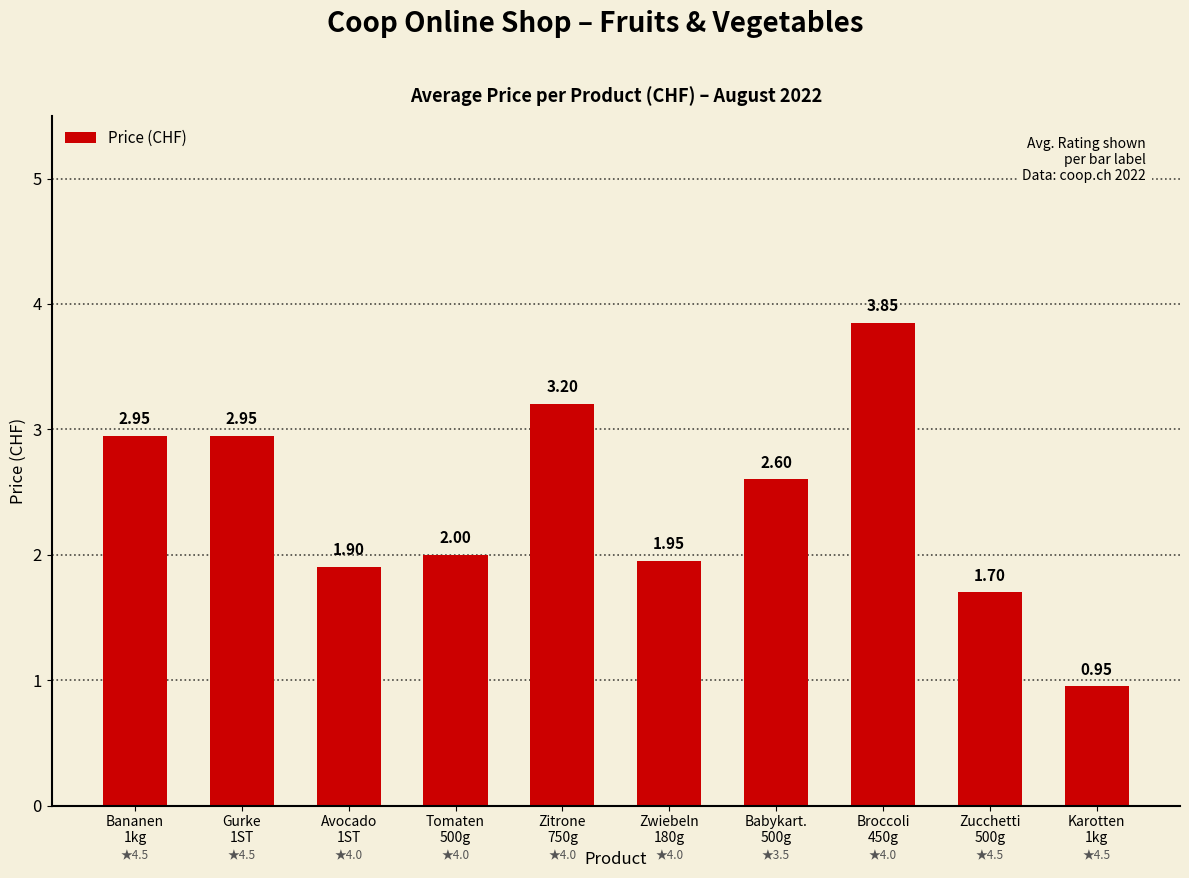

What is the difference between the maximum and minimum values?

2.9